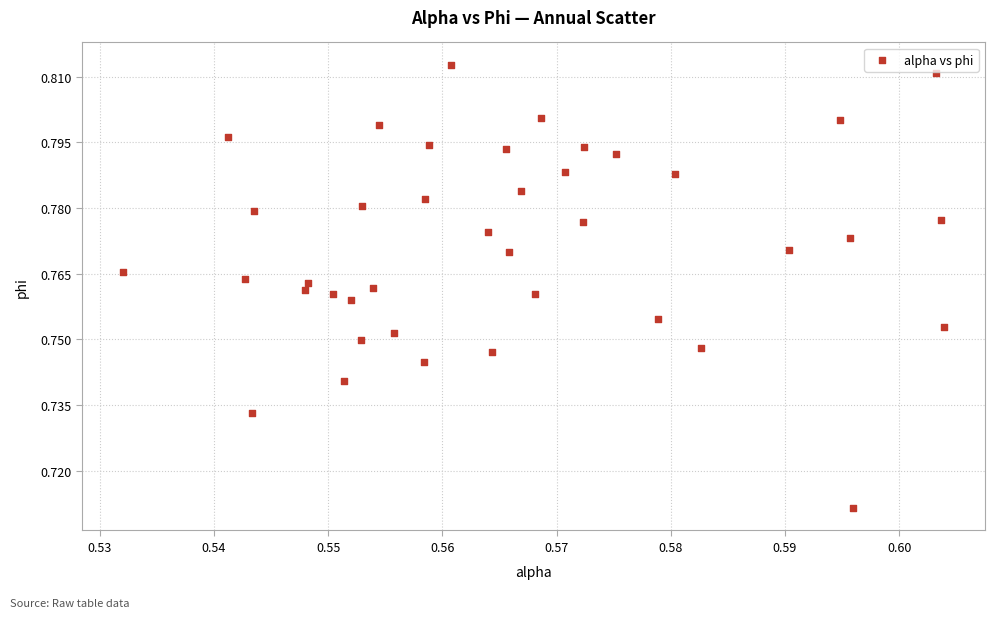

How many data points are displayed?

40